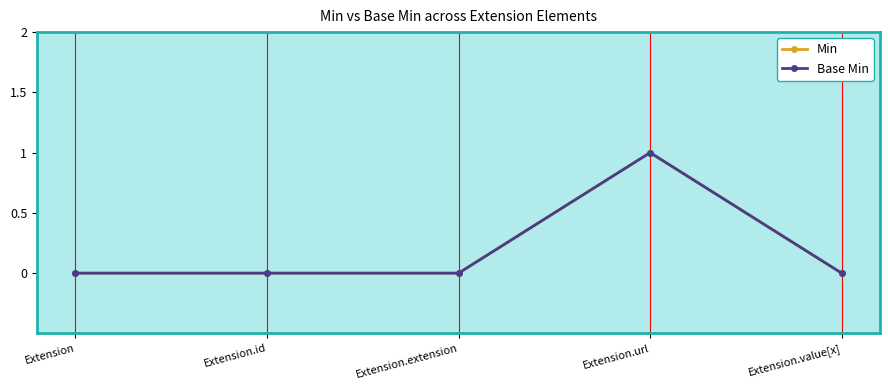

Which series has the largest total across all categories?

Min